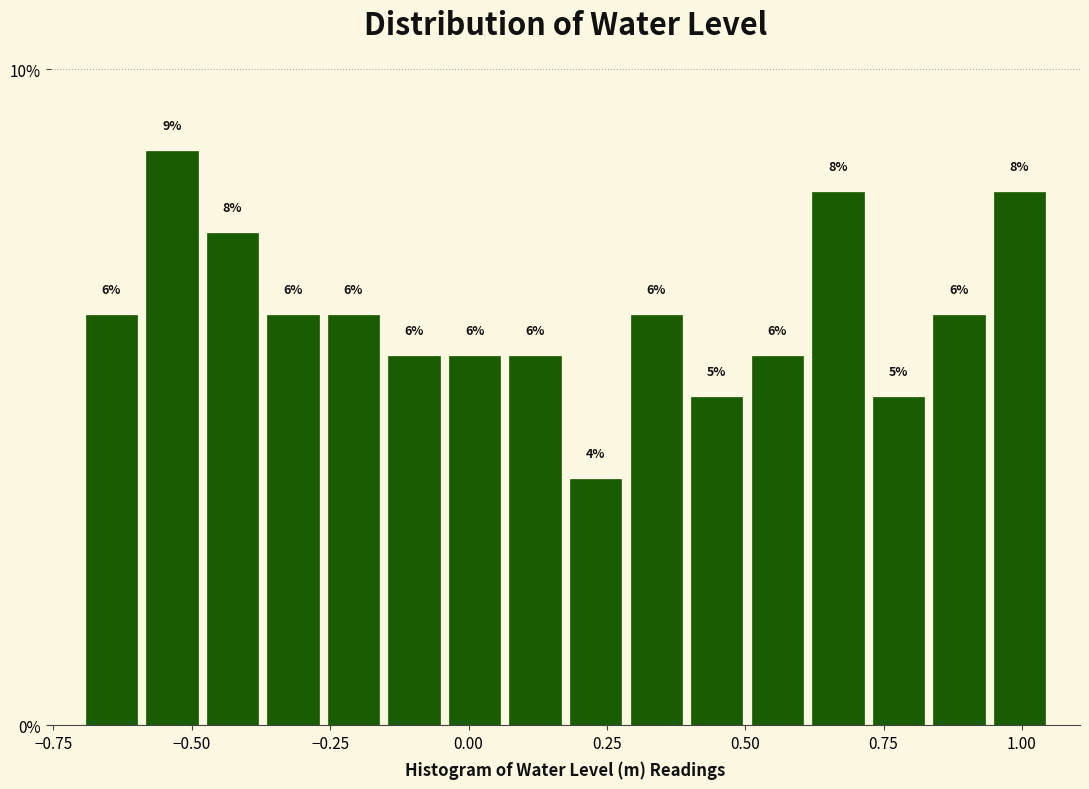

Read against the x-axis, roughly where is the centre of the tallest bar?

-0.55